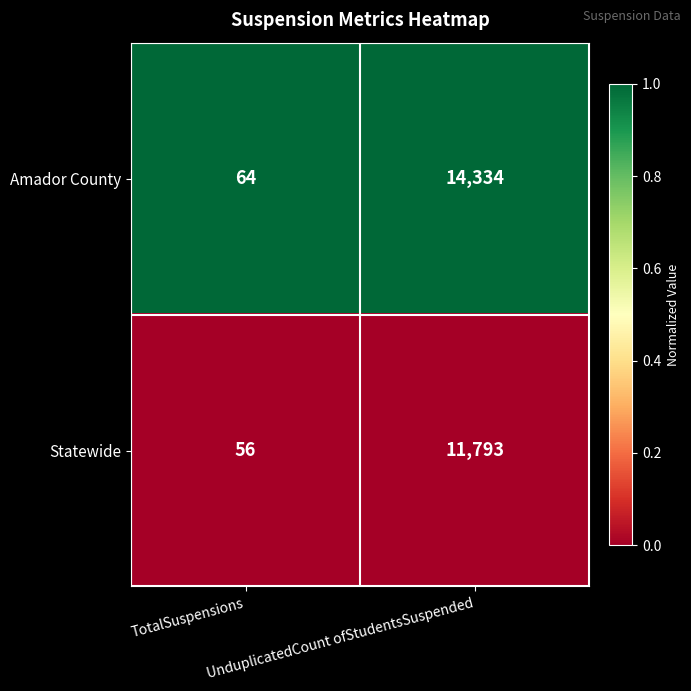

List the series in order of their peak value, lowest first.

Statewide, Amador County